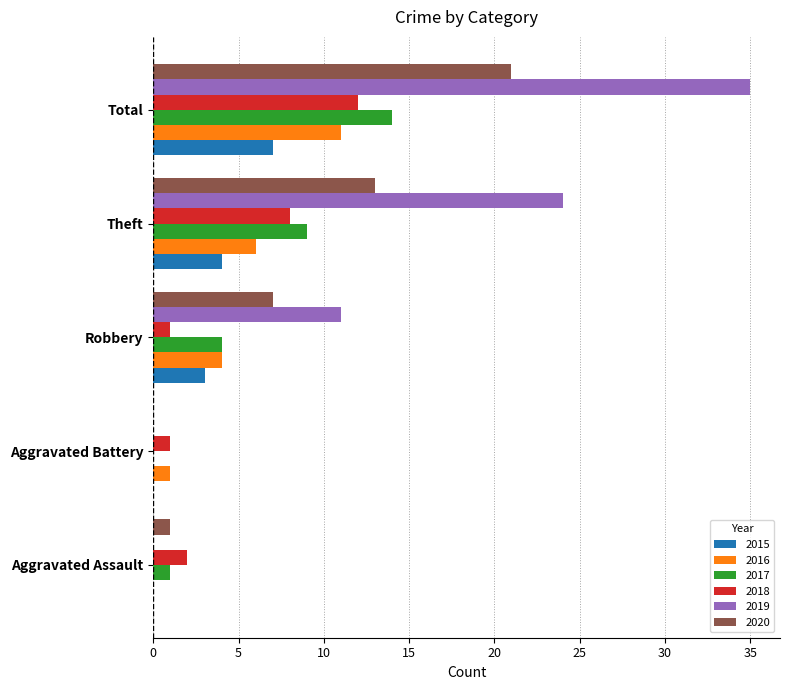

Which category has the highest value across all series?

Total